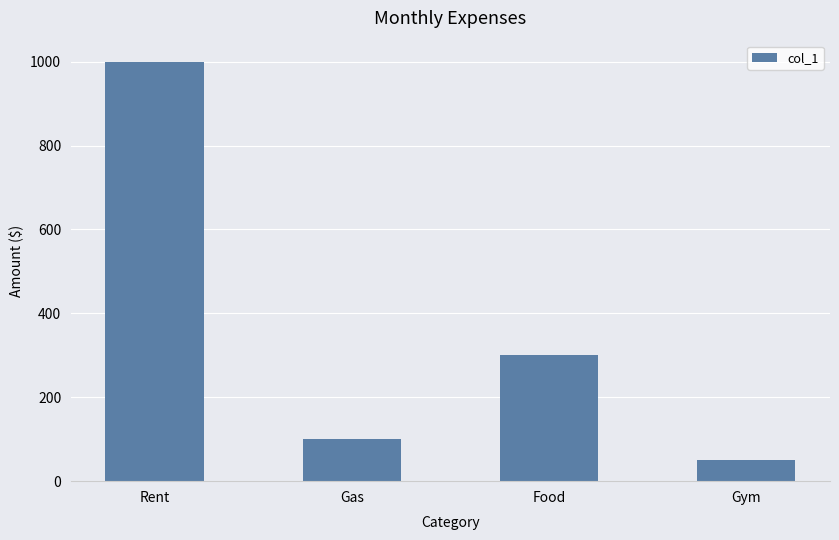

Which category has the highest value across all series?

Rent